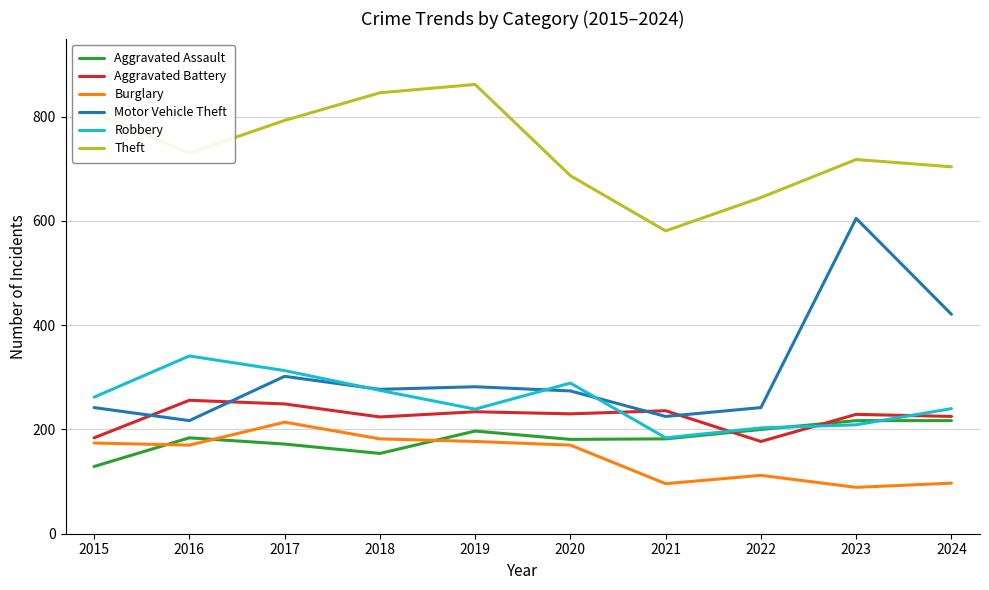

What are all the series names shown in the legend?

Aggravated Assault, Aggravated Battery, Burglary, Motor Vehicle Theft, Robbery, Theft